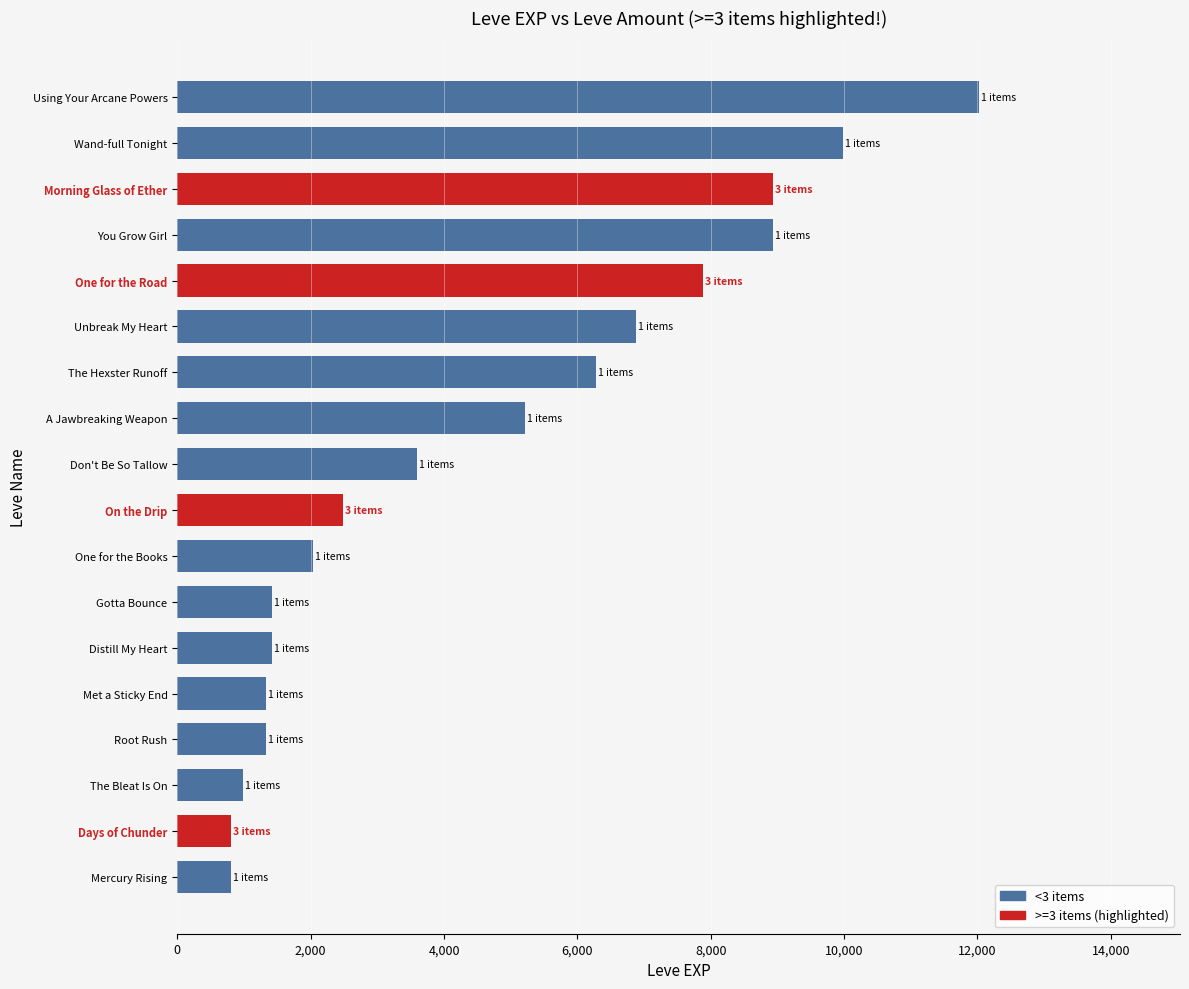

What is the average value?

4575